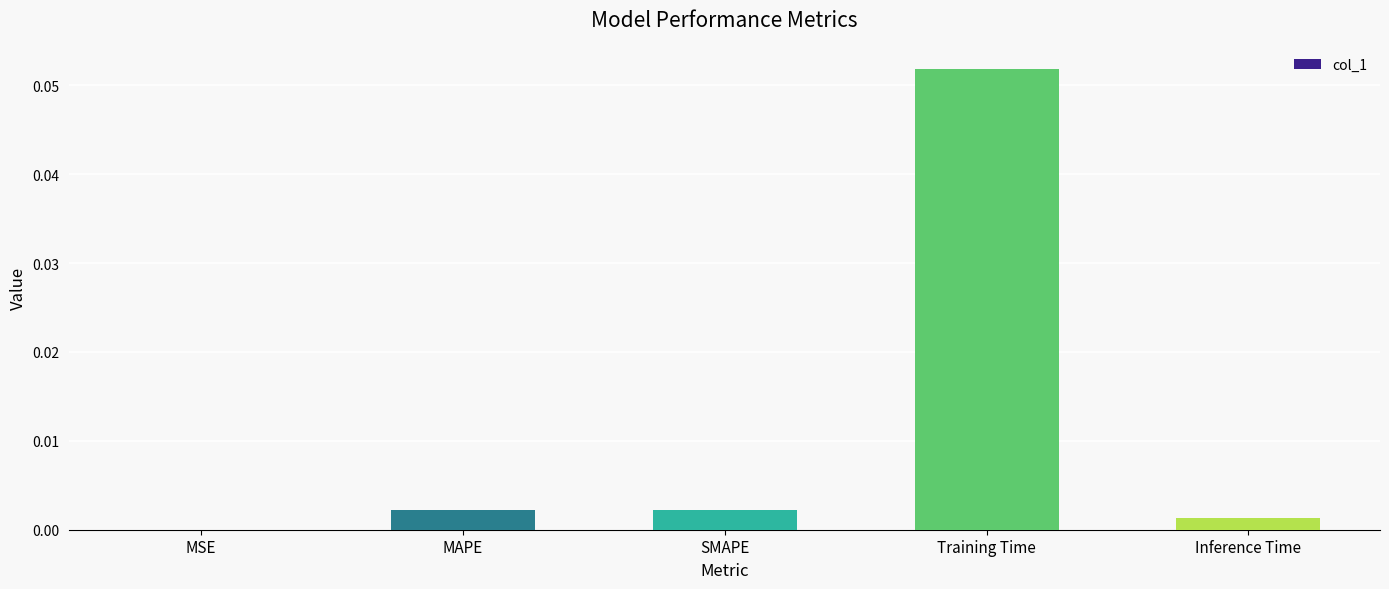

Which category has the highest value across all series?

Training Time